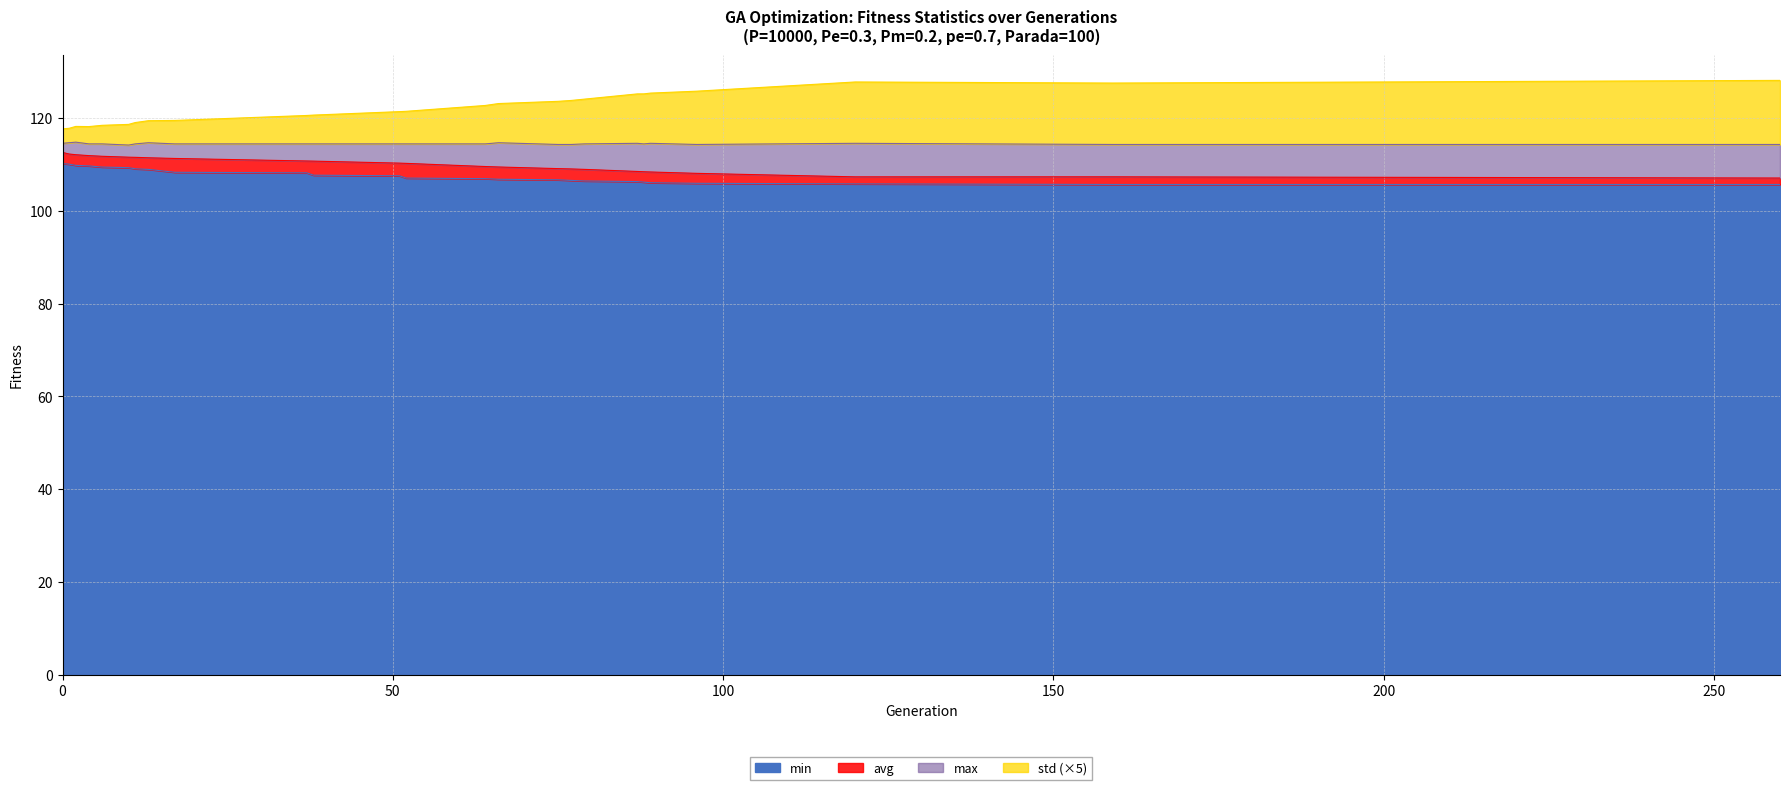

What is the difference between the maximum and minimum values in the max series?

0.6